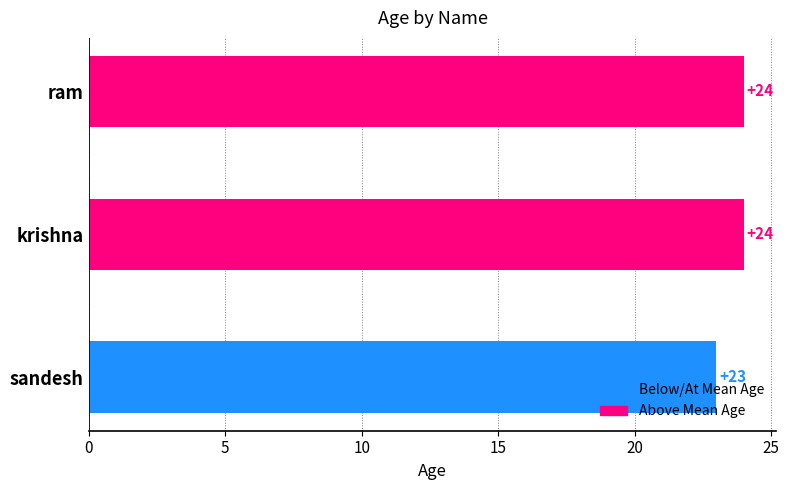

What is the smallest value displayed?

23